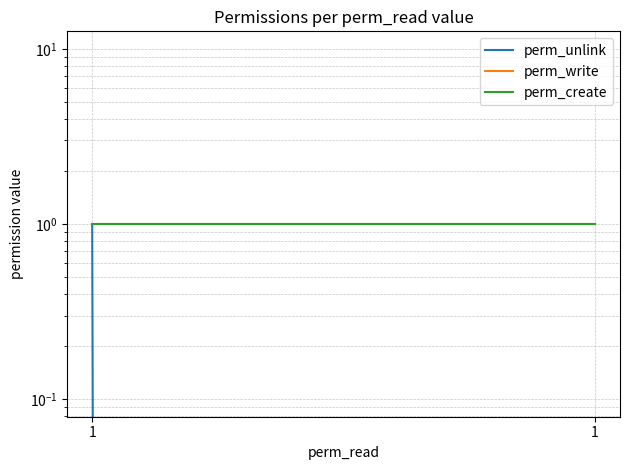

Which category has the lowest value in the perm_create series?

1